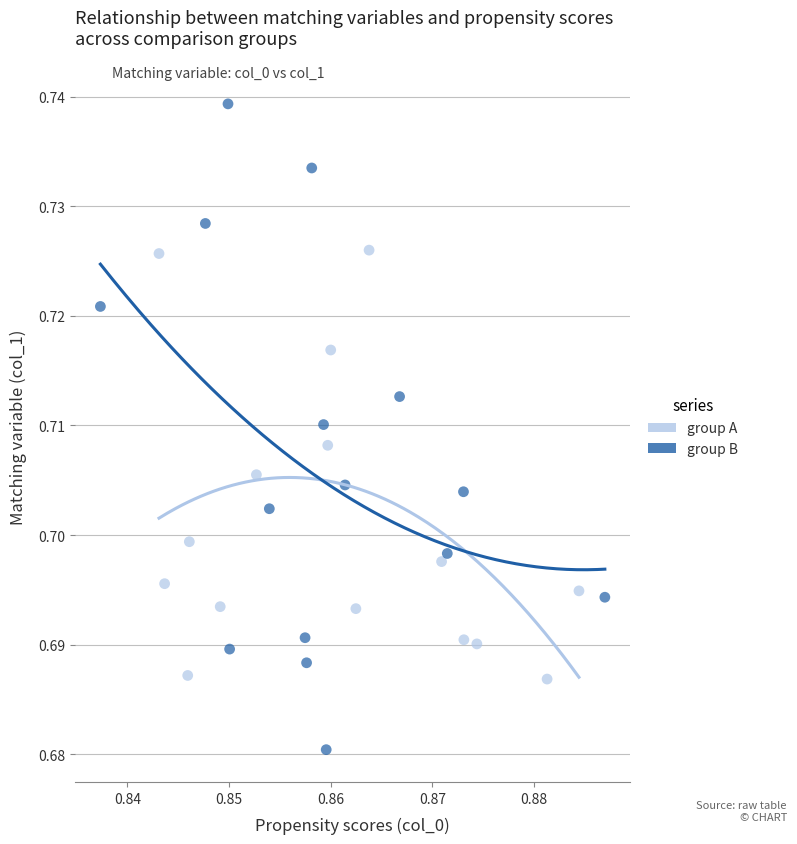

Which series contains the highest Y value?

group B